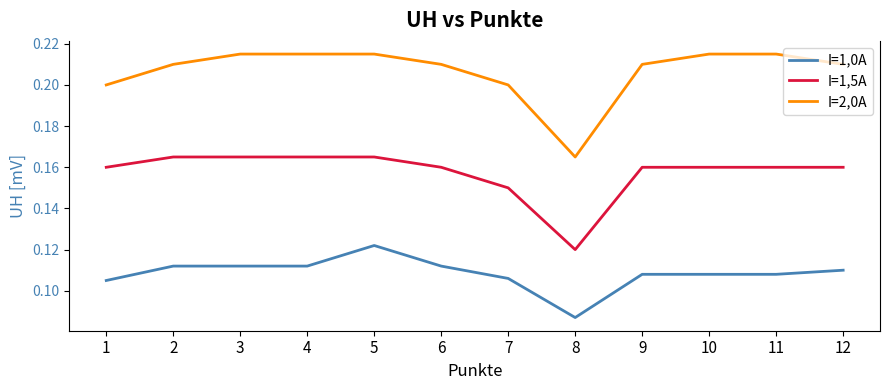

What is the sum of all I=2,0A values?

2.5